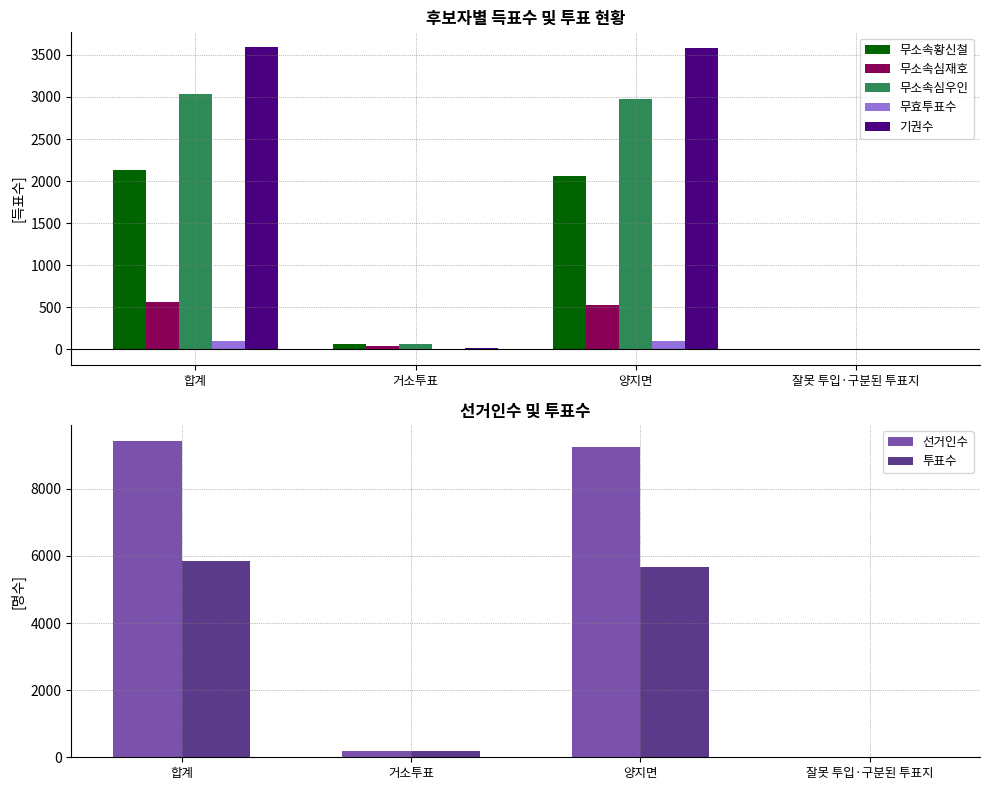

Where is 무소속황신철 nearest to the value 1067?

양지면